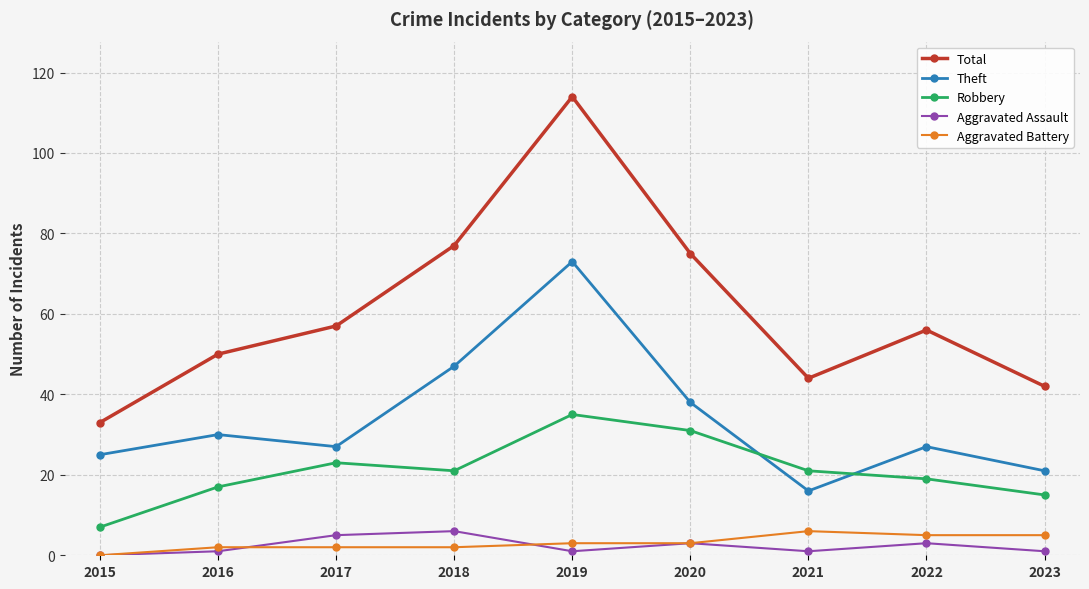

What are all the series names shown in the legend?

Total, Theft, Robbery, Aggravated Assault, Aggravated Battery